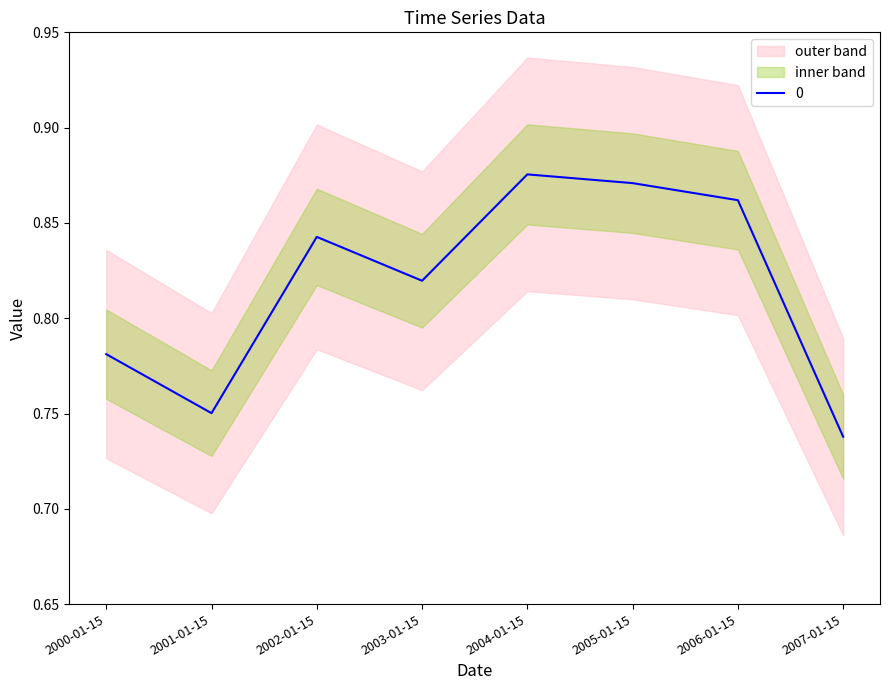

At which category does the data reach its first local peak?

2002-01-15